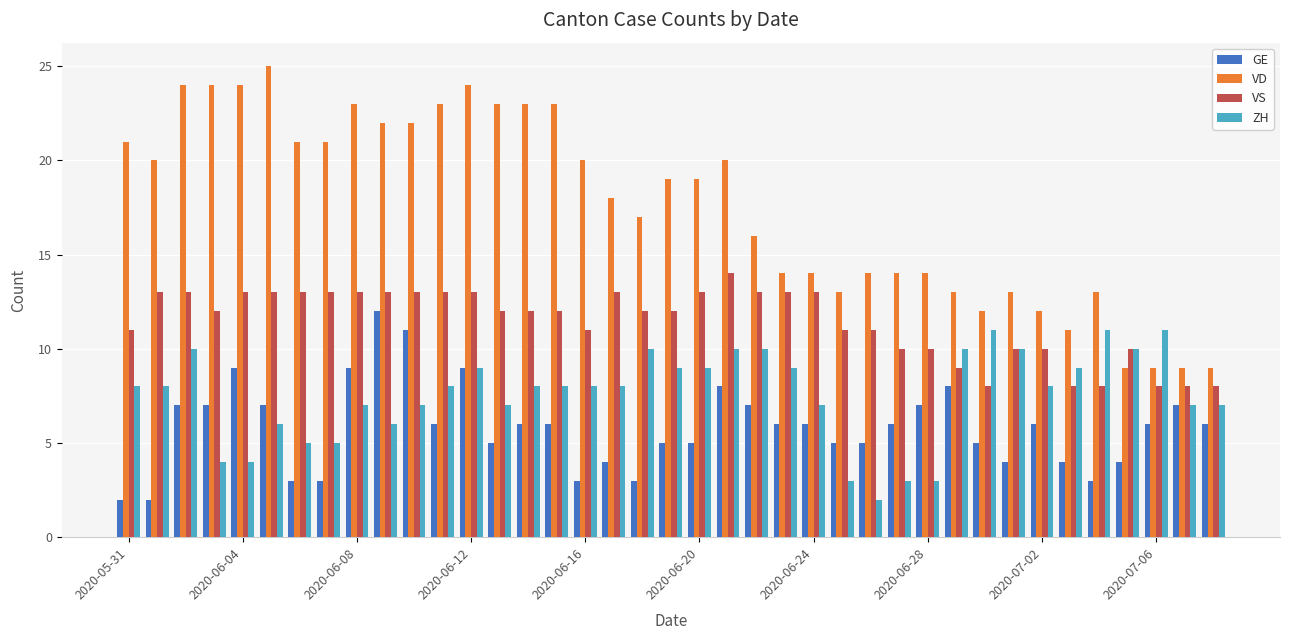

What are all the series names shown in the legend?

GE, VD, VS, ZH